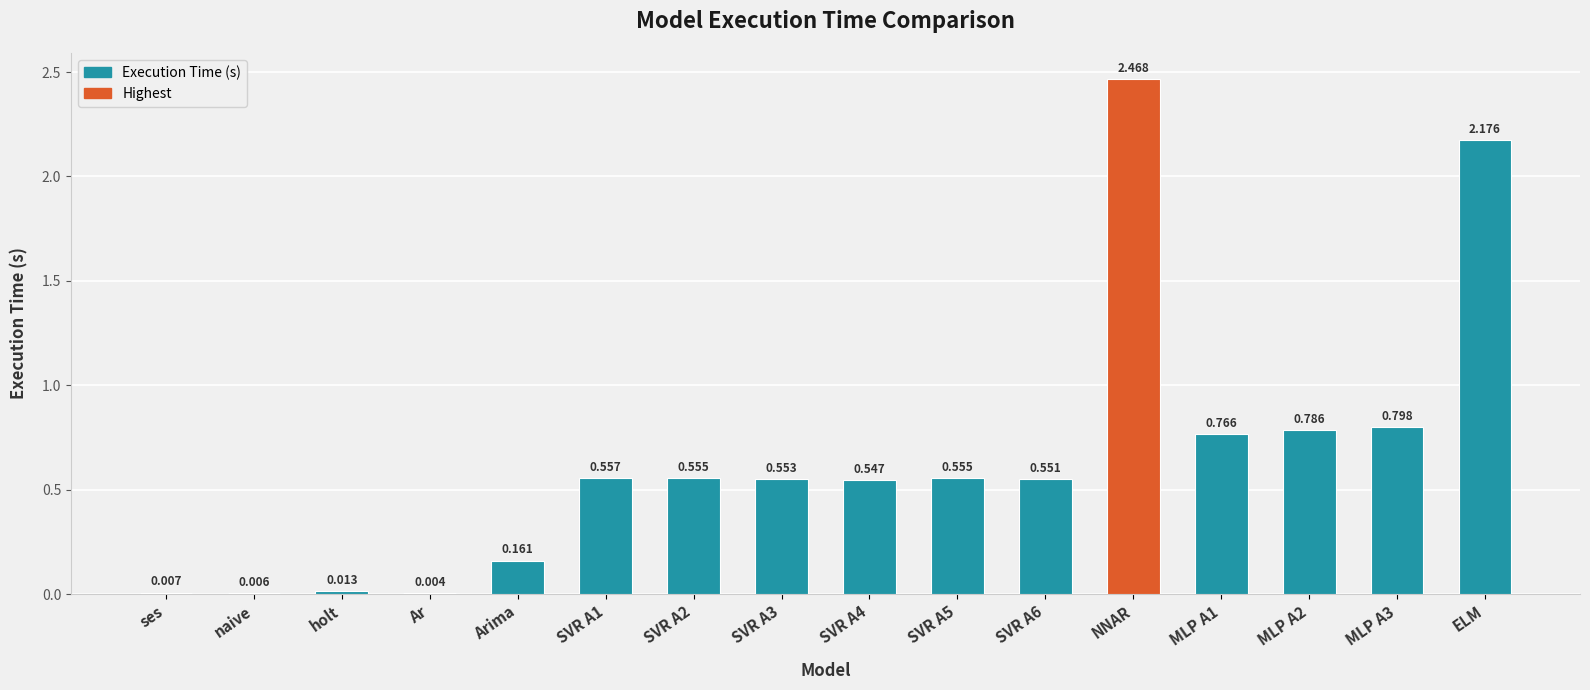

At which category does the chart reach its peak across all series?

NNAR